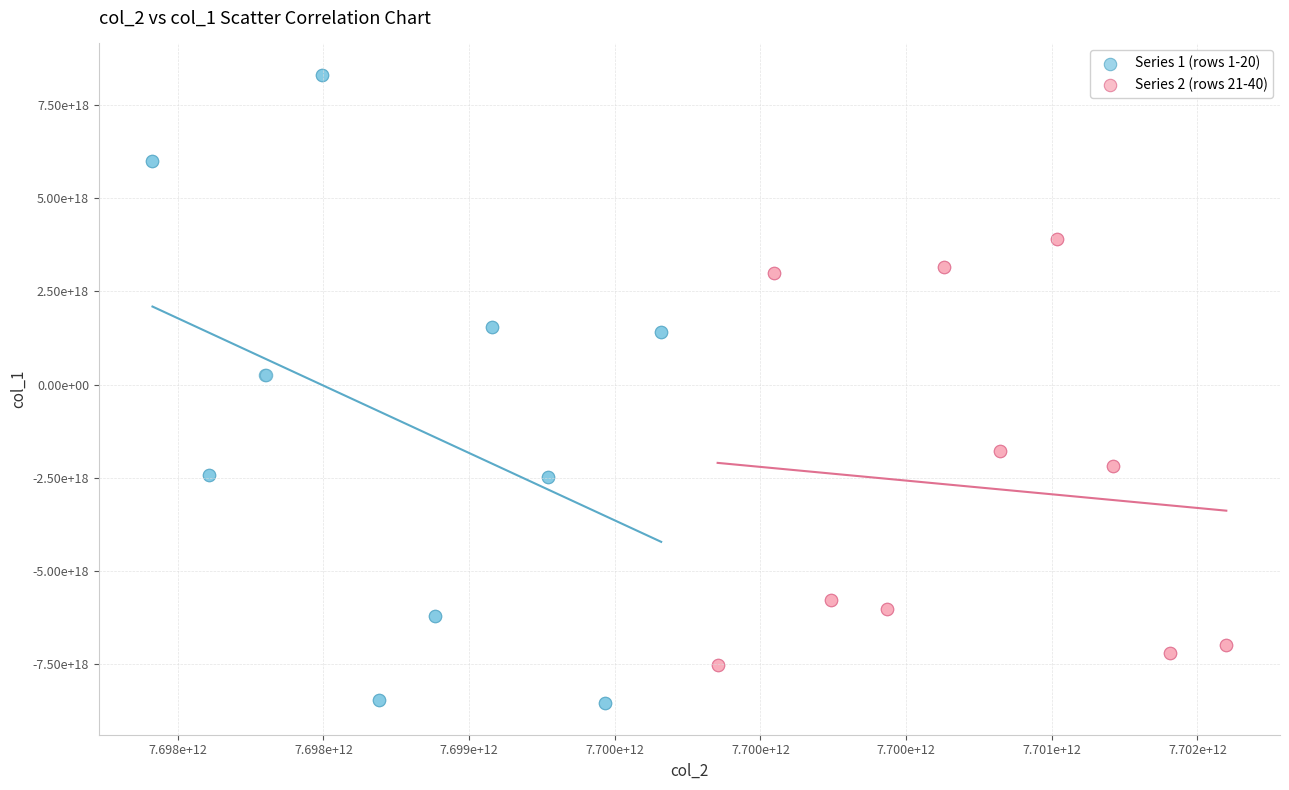

Which series contains the lowest Y value?

Series 1 (rows 1-20)